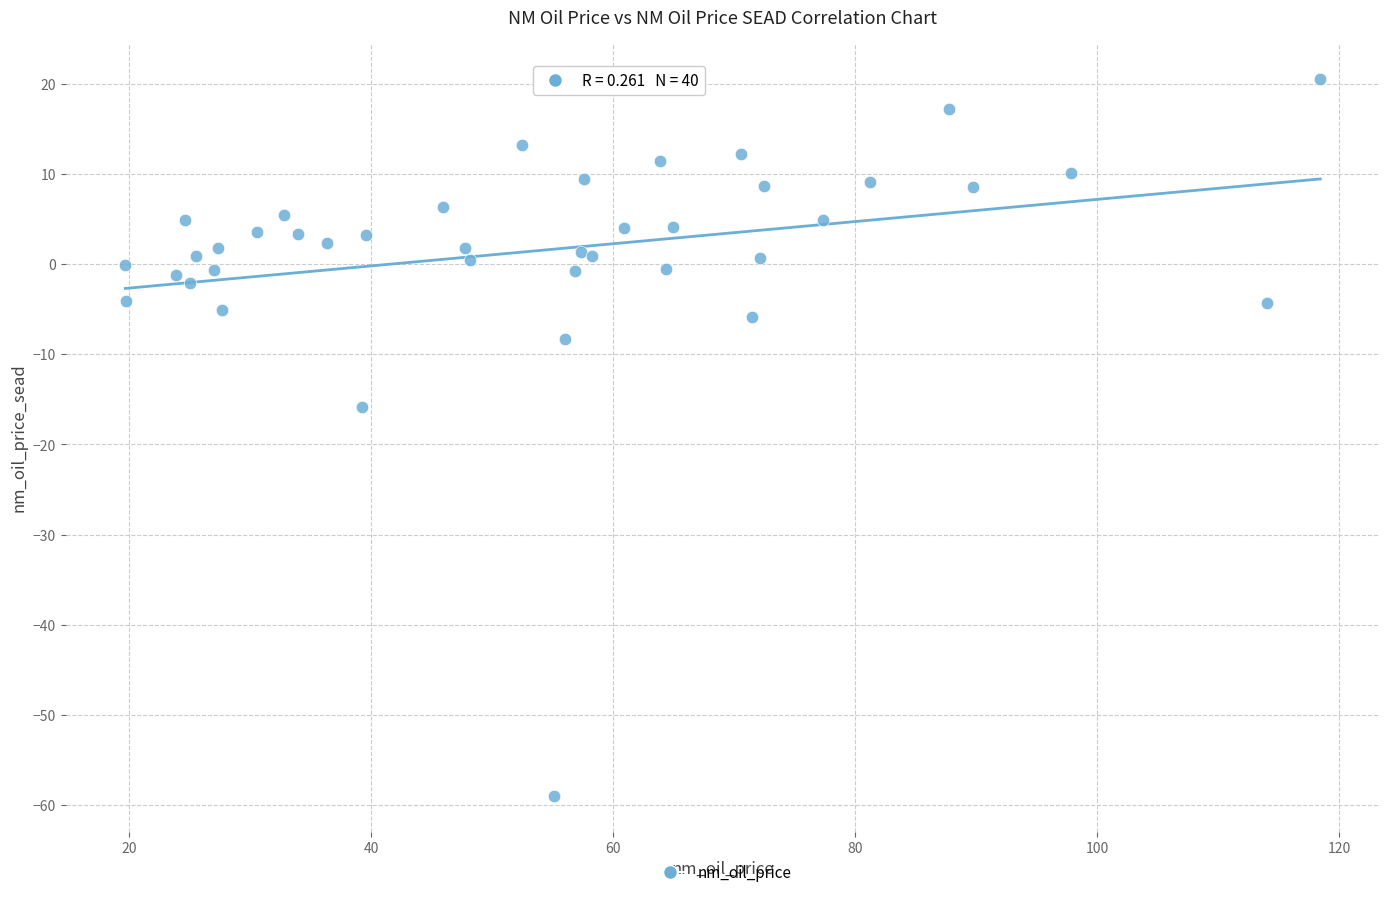

What Y value in the scatter plot is closest to -19?

-15.9